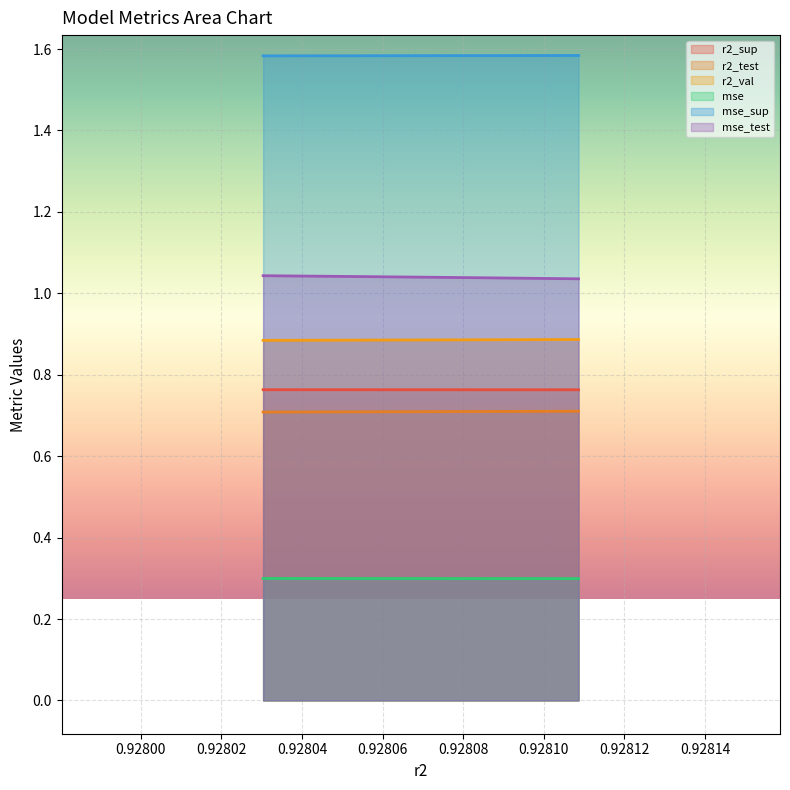

Which series has the largest total across all categories?

mse_sup